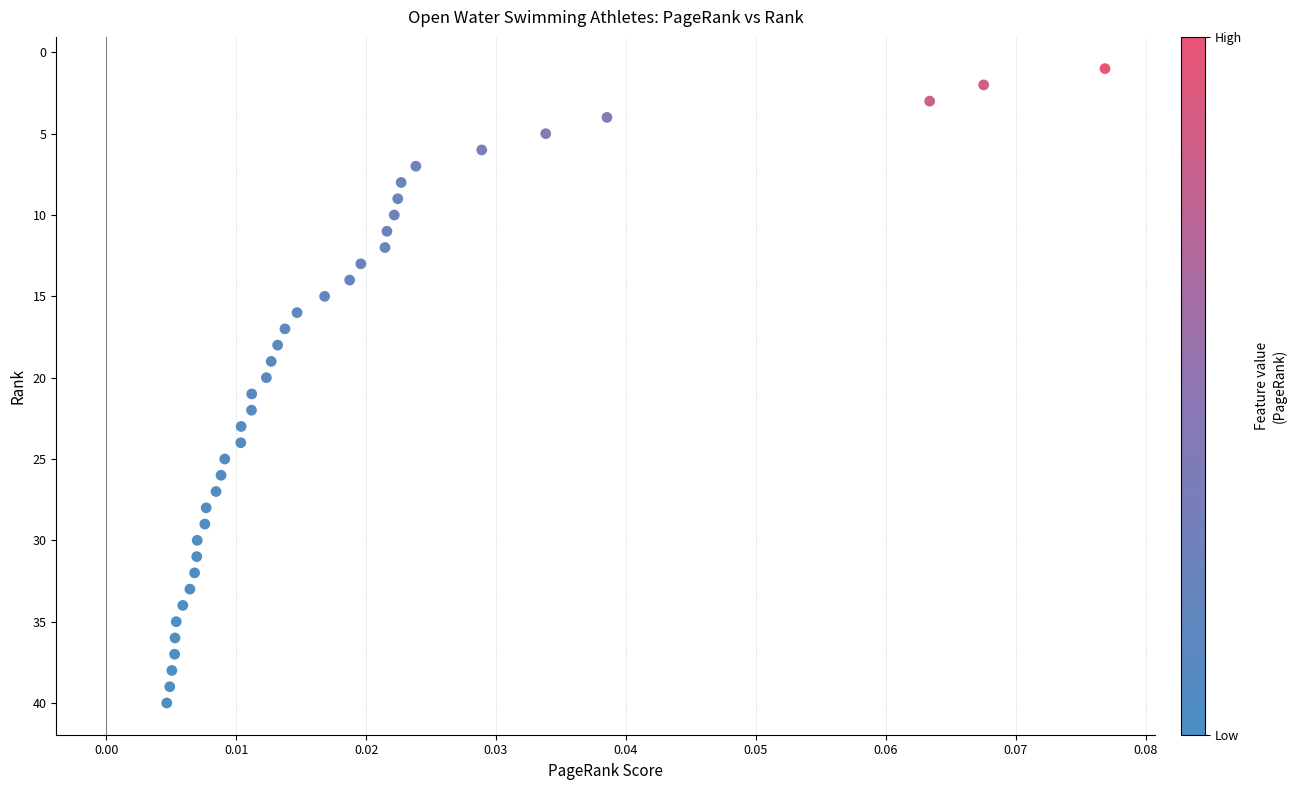

What is the range of Y values (max minus min)?

39